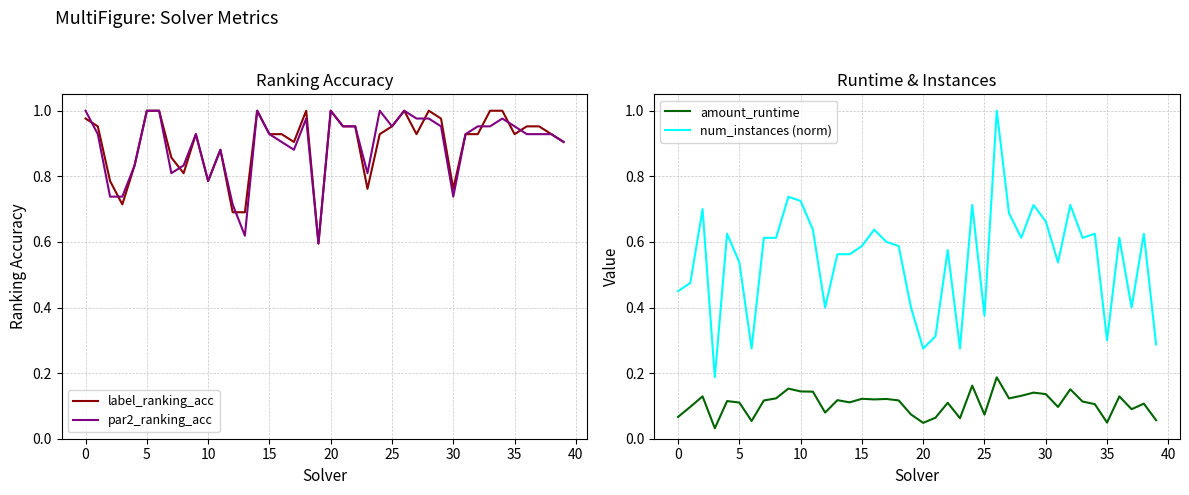

What is the label of the 24th point from the left?

23